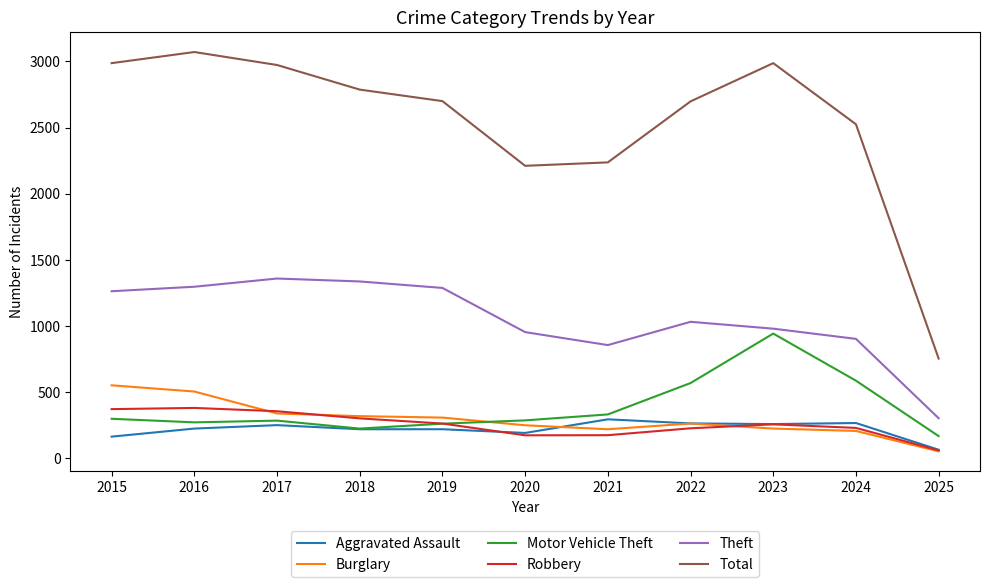

What is the maximum value for Total?

3071